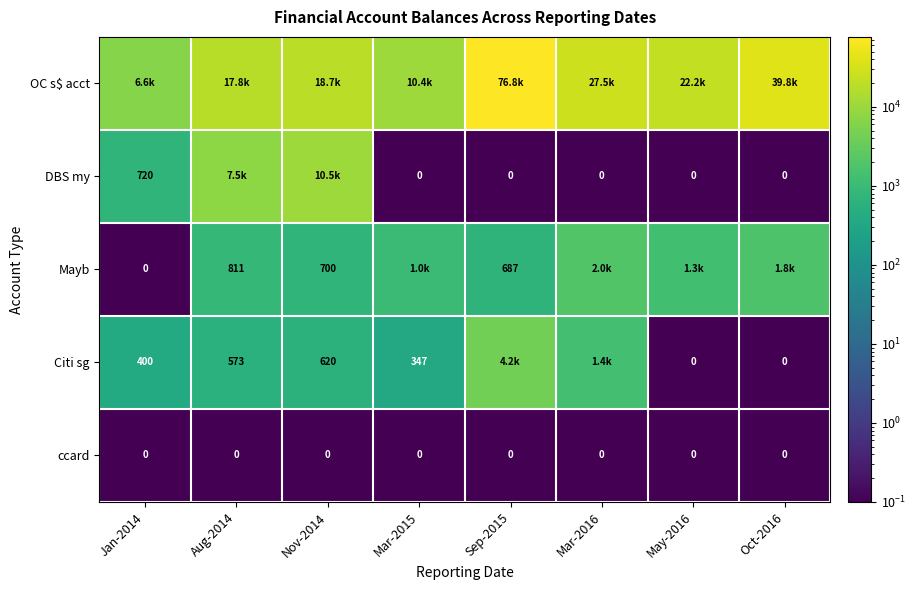

How many data points does each series have?

8